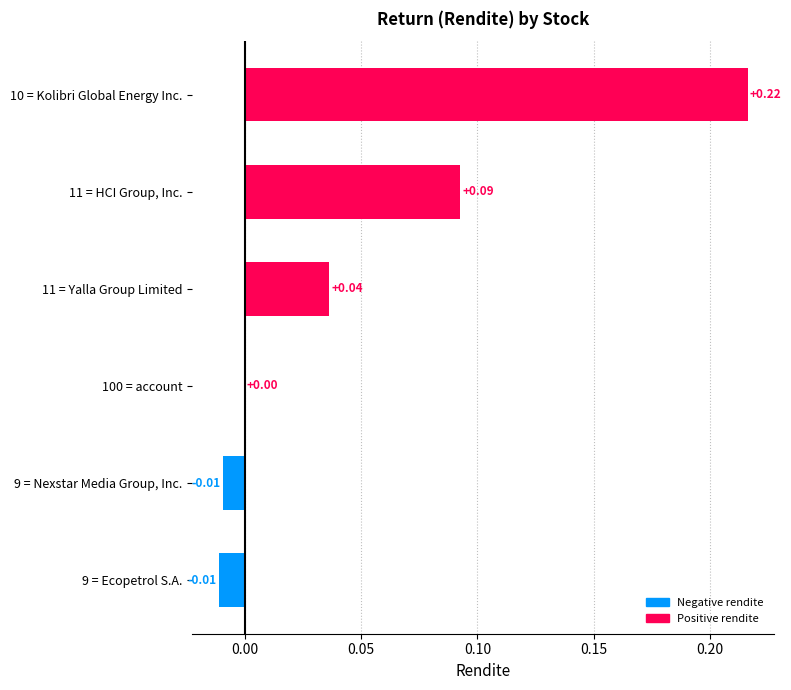

Which category has the highest value across all series?

10 = Kolibri Global Energy Inc.